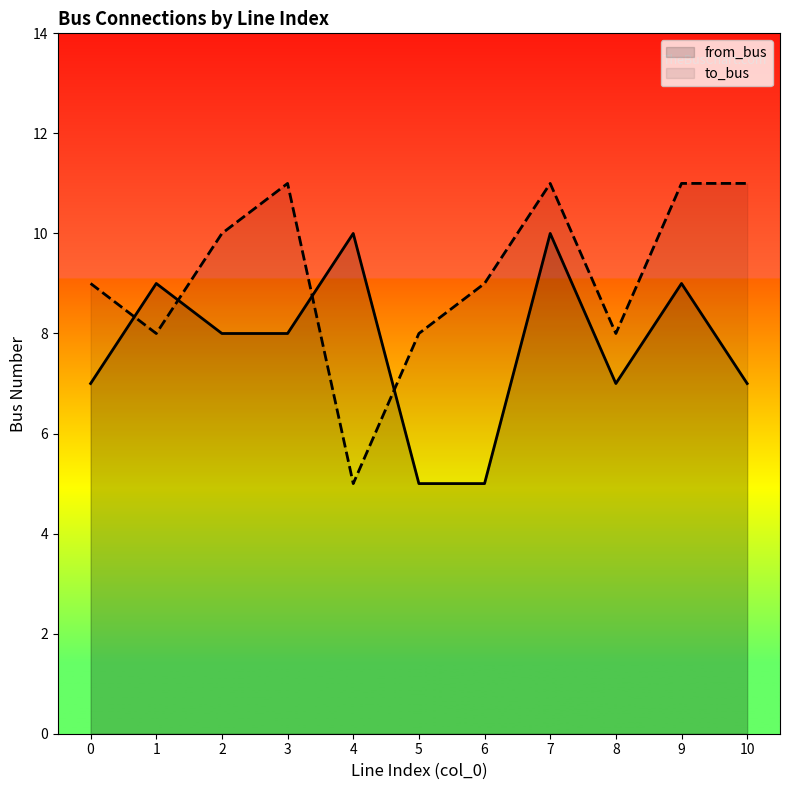

What is the value of the to_bus point at the 10th from the left?

11